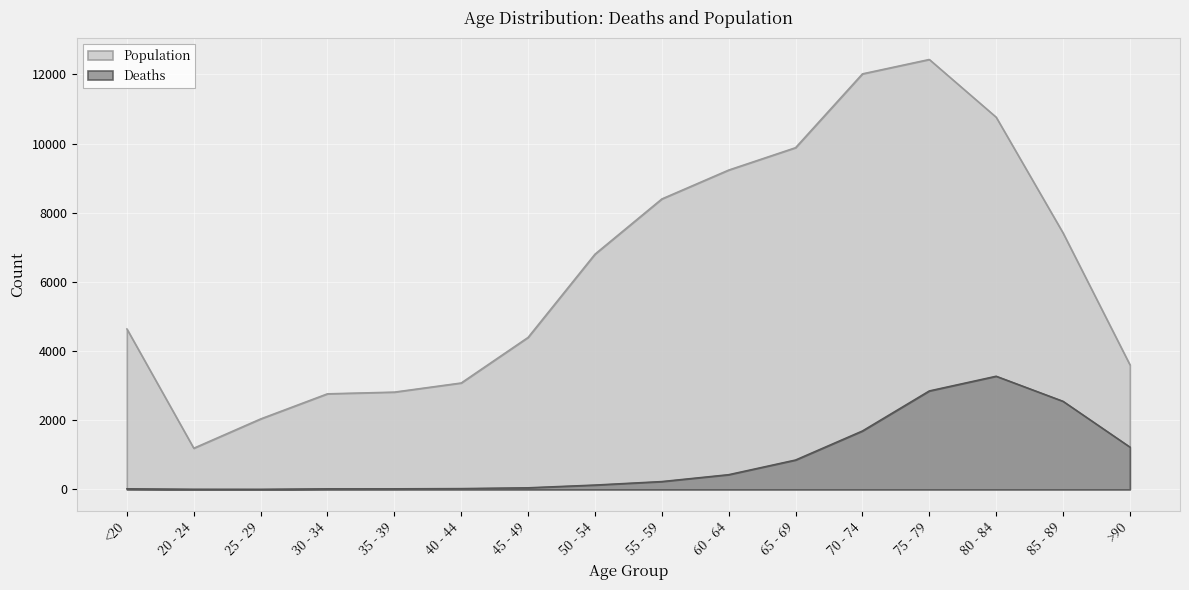

What is the sum of all Deaths values?

13343